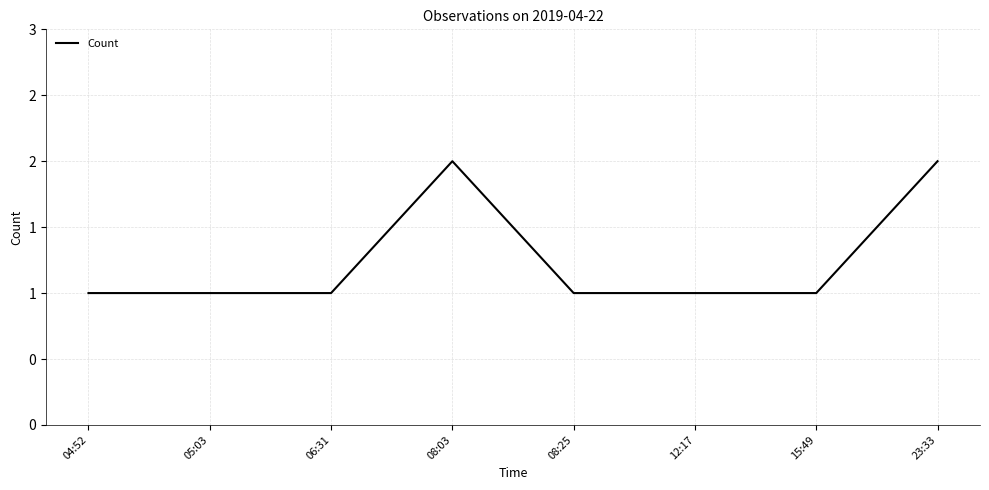

Reading right to left, what are all the values shown in this chart?

2	1	1	1	2	1	1	1